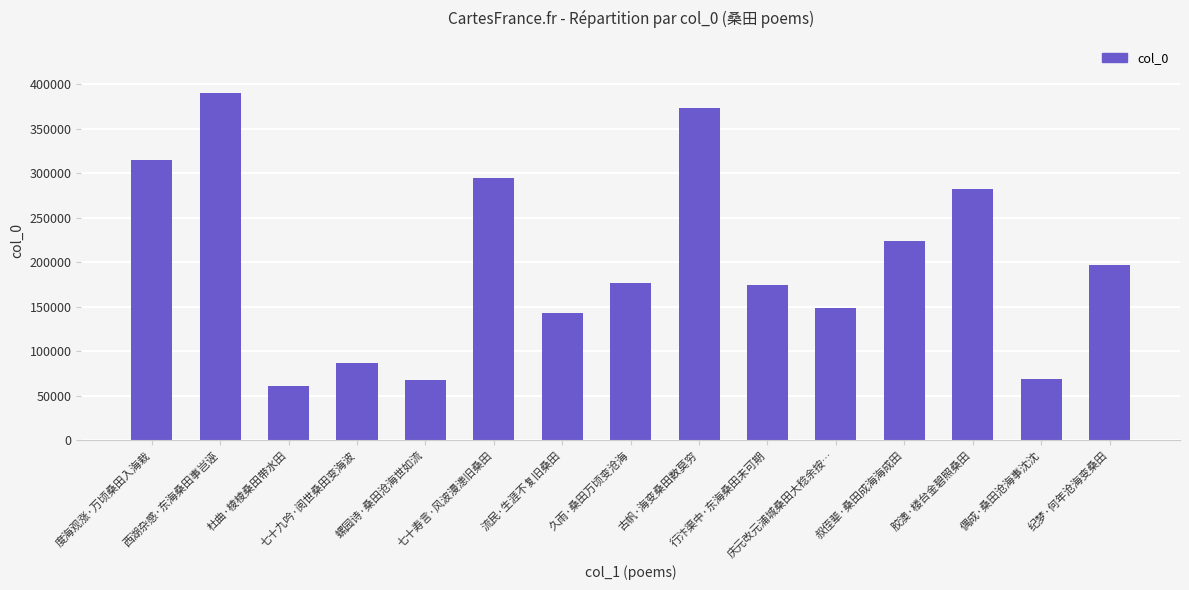

What is the average value?

200222